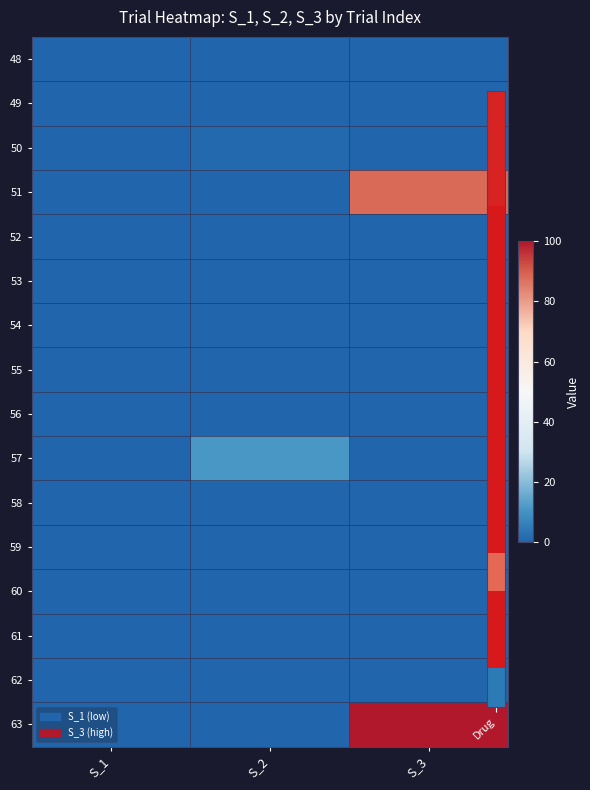

Between S_1 and S_3, which is larger?

S_1